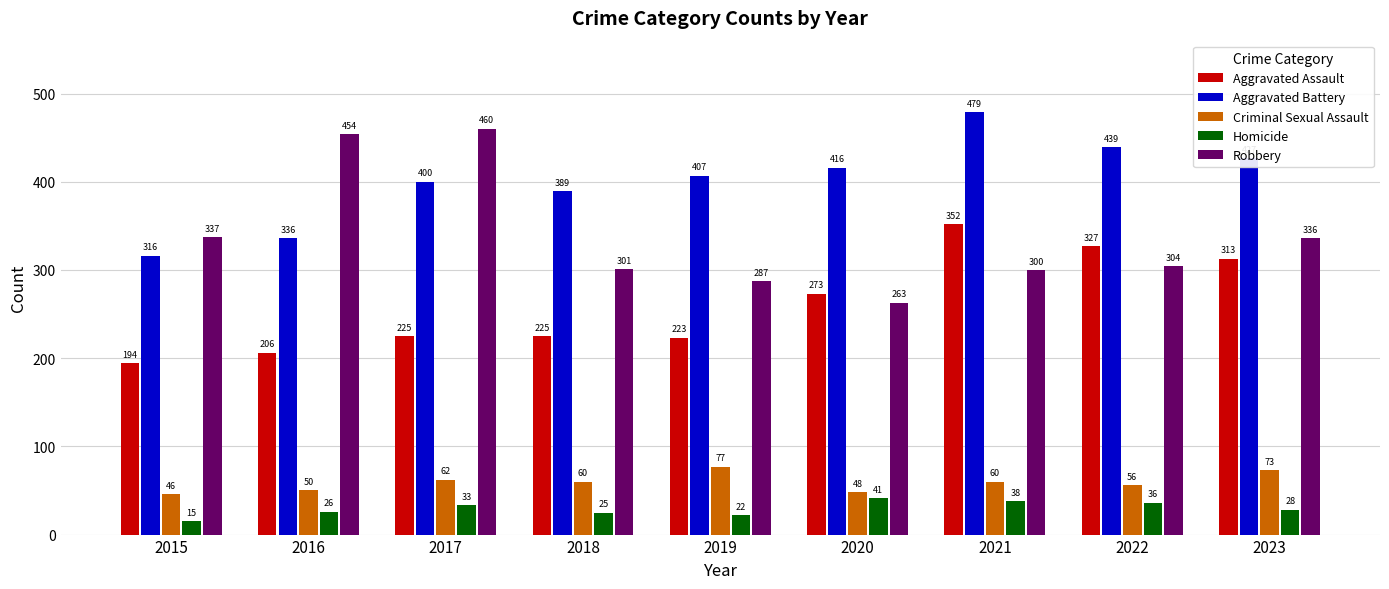

What is the value of the Robbery bar at the 8th from the left?

304